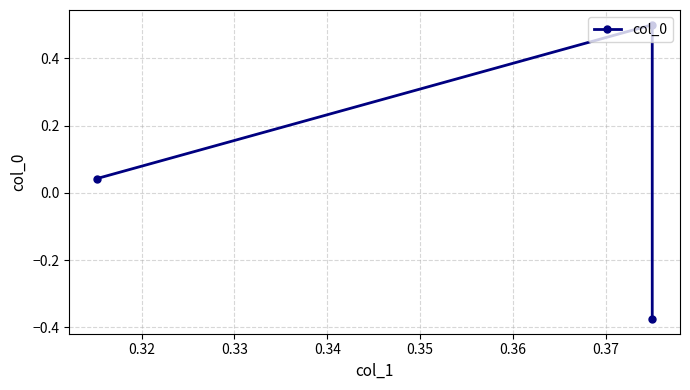

Is this an area chart (filled region under the line)?

No